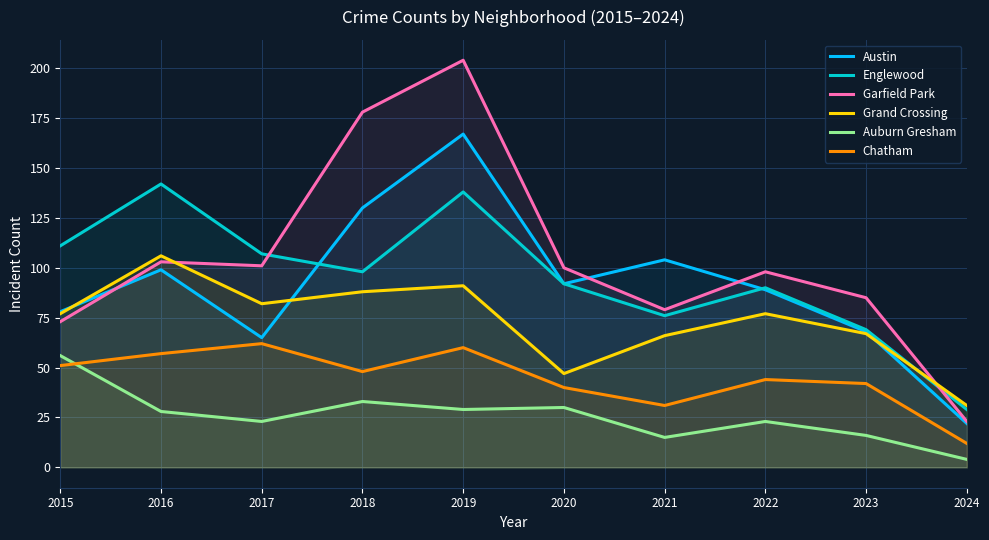

How many interior local peaks does the Chatham series have?

3